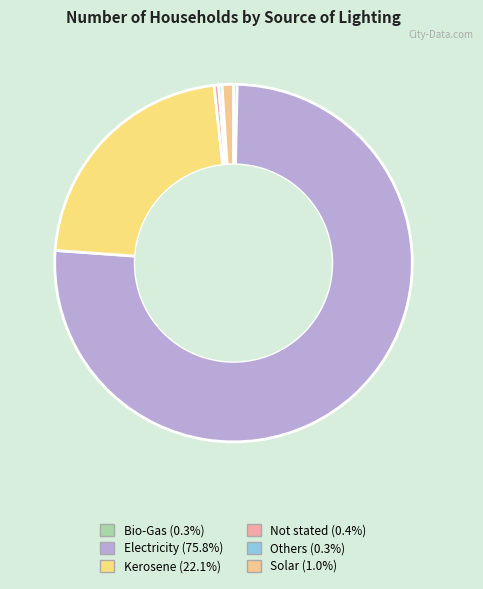

Rank the categories by value from highest to lowest.

Electricity, Kerosene, Solar, Not stated, Bio-Gas, Others